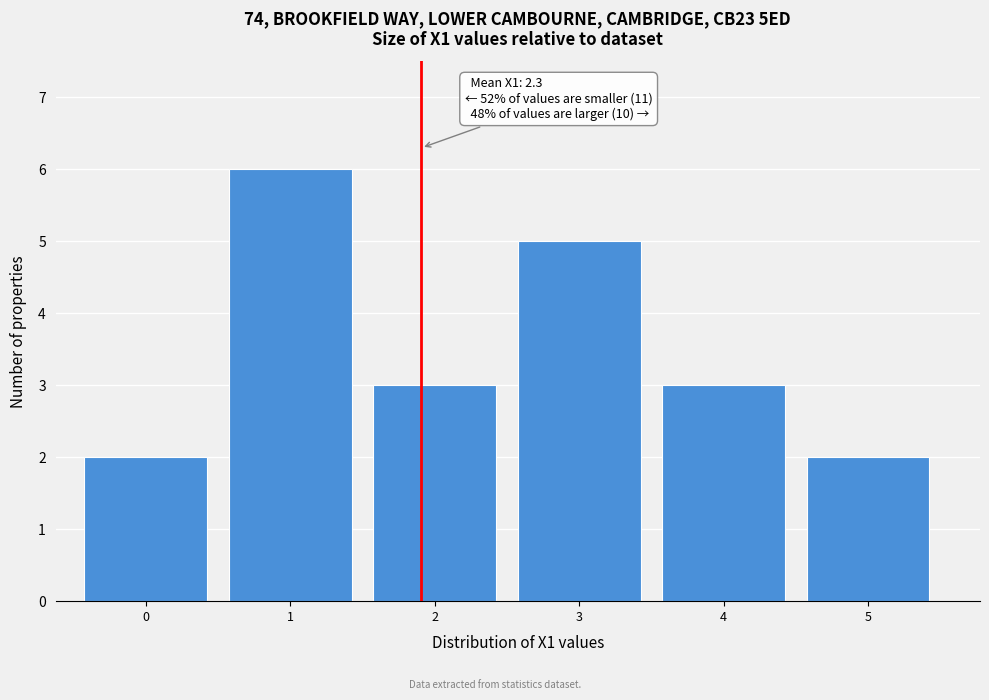

Reading right to left, what are all the values shown in this chart?

2	3	5	3	6	2